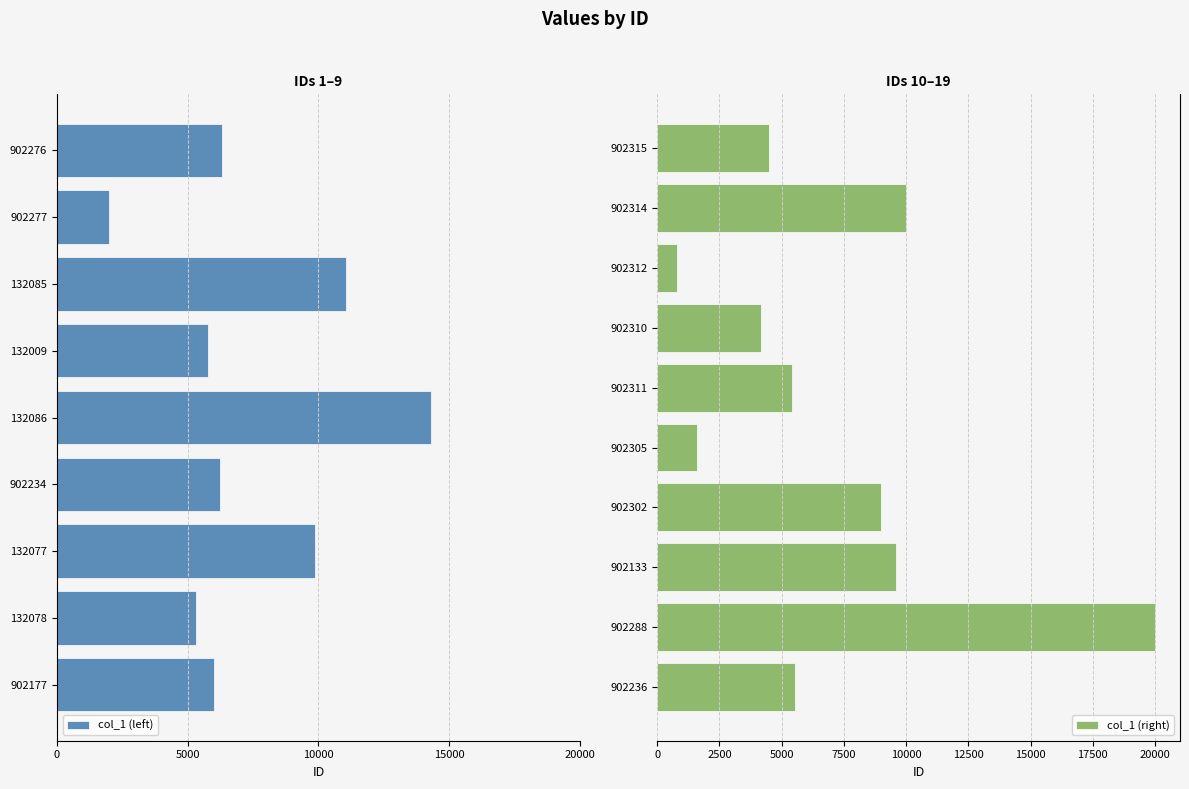

Reading right to left, what are all the values shown in this chart?

902315=4500	902314=10000	902312=800	902310=4167	902311=5400	902305=1620	902302=9000	902133=9600	902288=20000	902236=5542	902276=6300	902277=2000	132085=11064	132009=5768	132086=14294	902234=6240	132077=9879	132078=5302	902177=6000